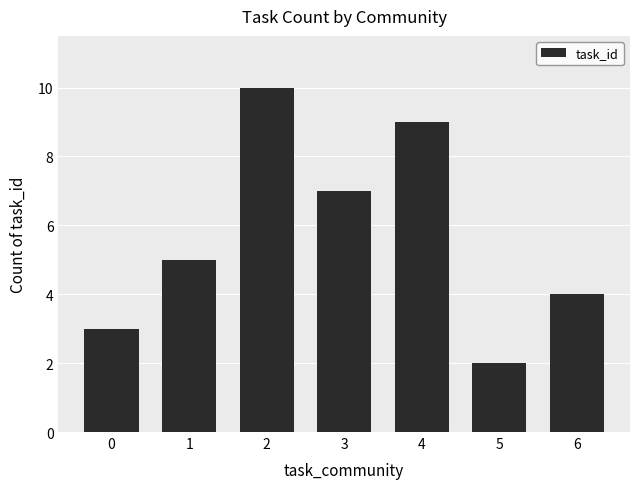

What is the ratio of the value at 4 to the value at 2?

0.9